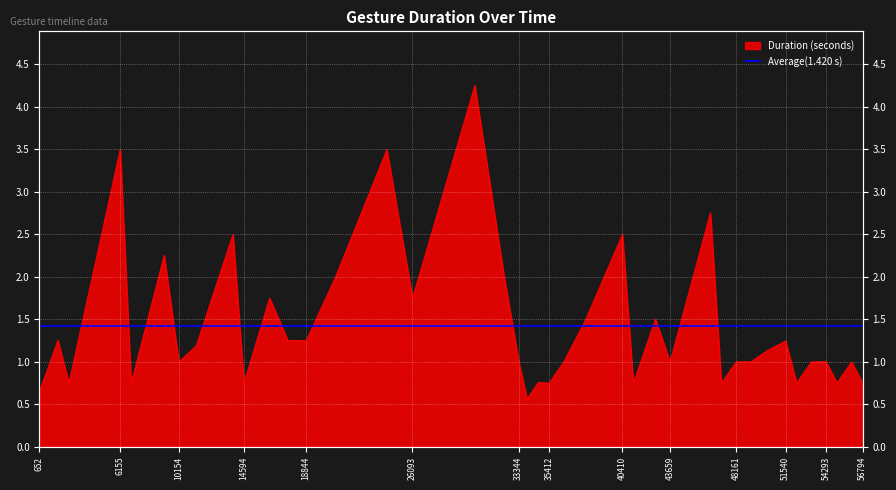

Reading right to left, extract all data points from this chart.

56794=0.7	56045=1.0	55045=0.8	54293=1.0	53290=1.0	52291=0.8	51540=1.2	50293=1.1	49161=1.0	48161=1.0	47161=0.7	46413=2.8	43659=1.0	42660=1.5	41157=0.7	40410=2.5	37911=1.5	36412=1.0	35412=0.7	34663=0.8	33907=0.6	33344=1.0	32344=2.0	30344=4.3	26093=1.8	24343=3.5	20844=2.0	18844=1.2	17594=1.2	16344=1.8	14594=0.8	13844=2.5	11344=1.2	10154=1.0	9155=2.3	6902=0.7	6155=3.5	2655=0.8	1905=1.3	652=0.7